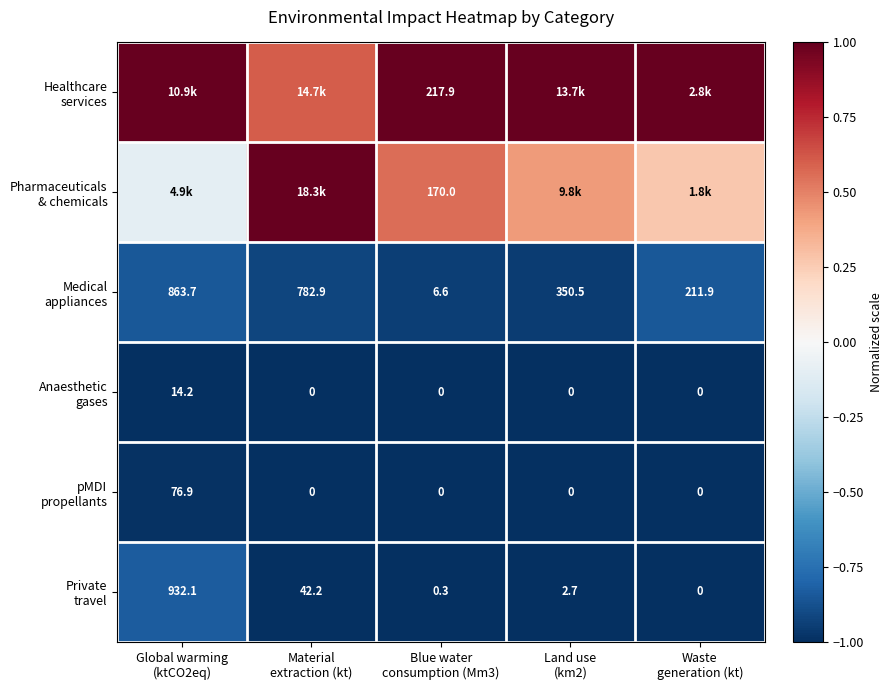

Which category has the highest value in the pMDI propellants series?

Global warming (ktCO2eq)